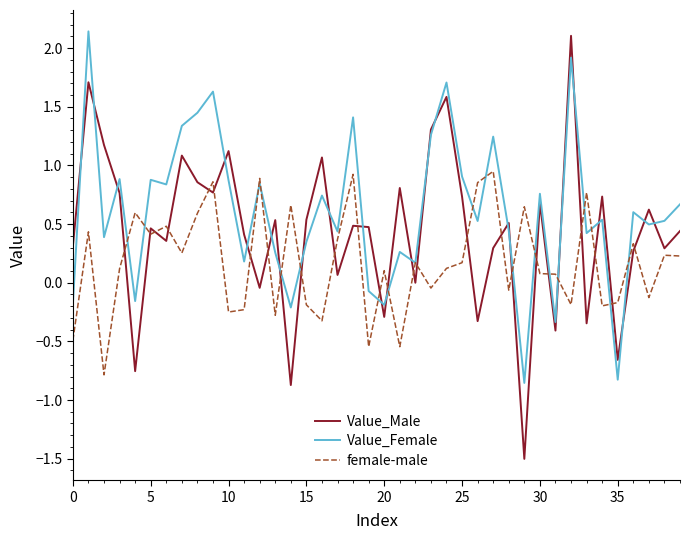

What is the minimum value shown in the chart?

-1.5